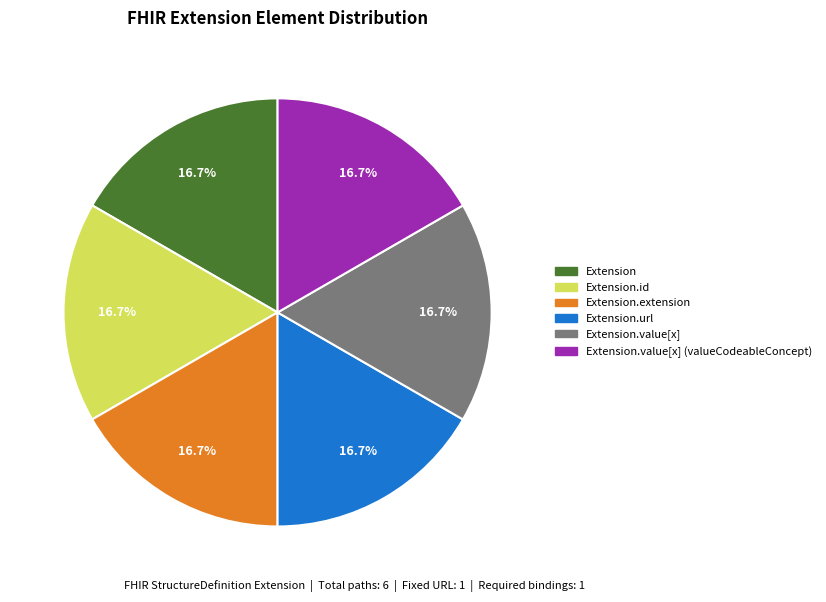

How many segments does this pie chart have?

6